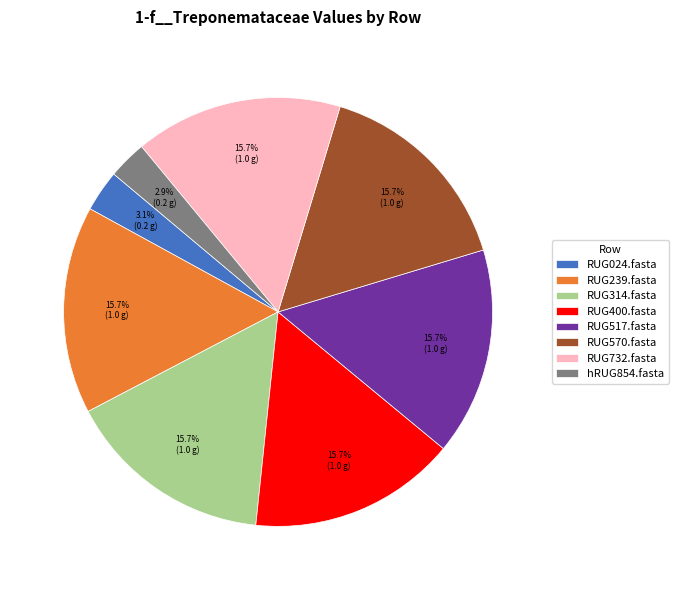

Do RUG570.fasta and RUG314.fasta together represent more than half of the pie?

No